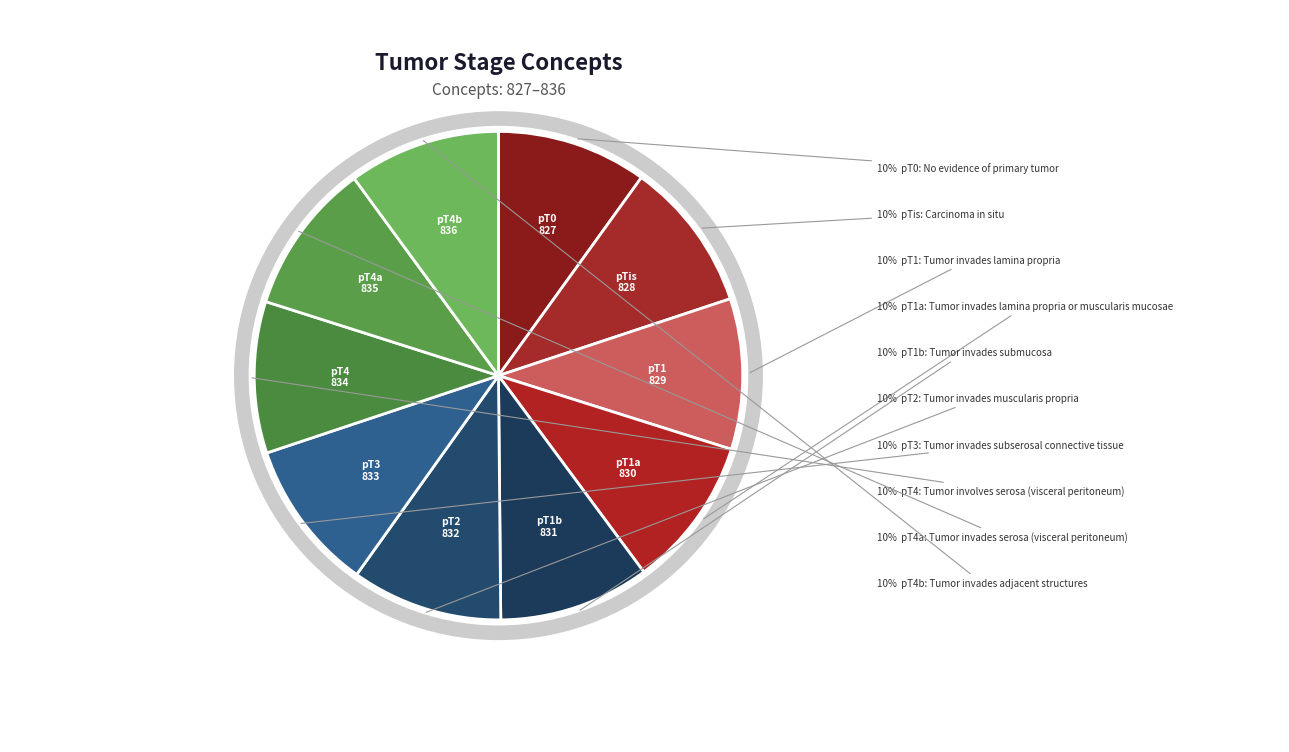

What is the largest slice in the pie chart?

pT4b: Tumor invades adjacent structures